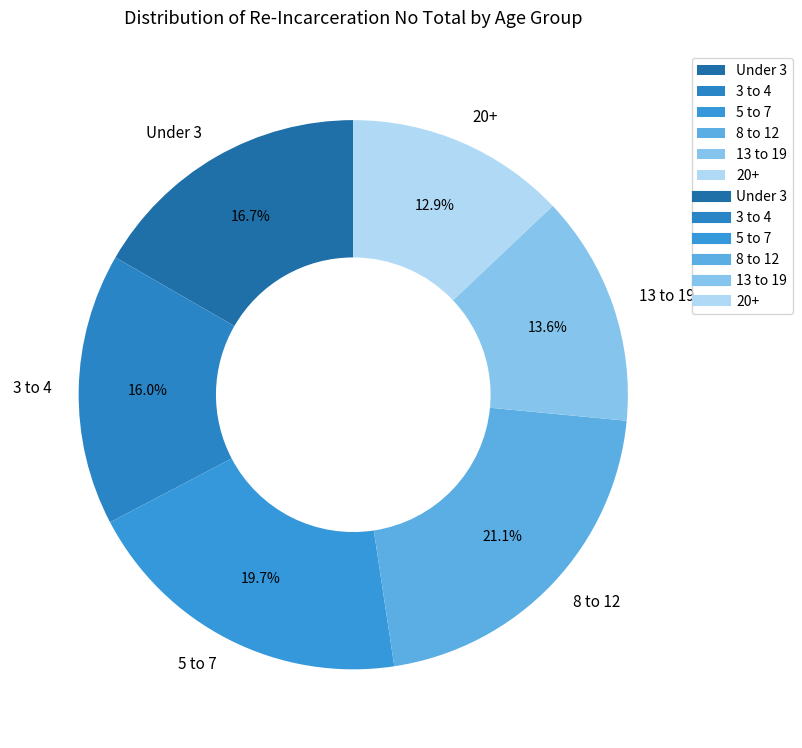

Rank the categories by value from highest to lowest.

8 to 12, 5 to 7, Under 3, 3 to 4, 13 to 19, 20+